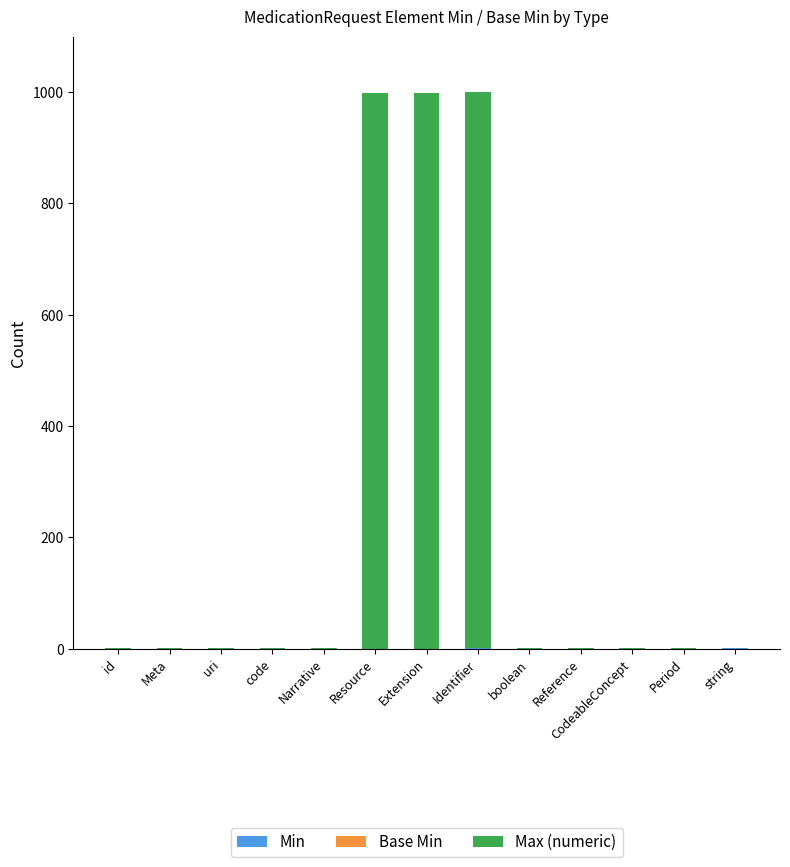

What is the total value across all series at Extension?

999